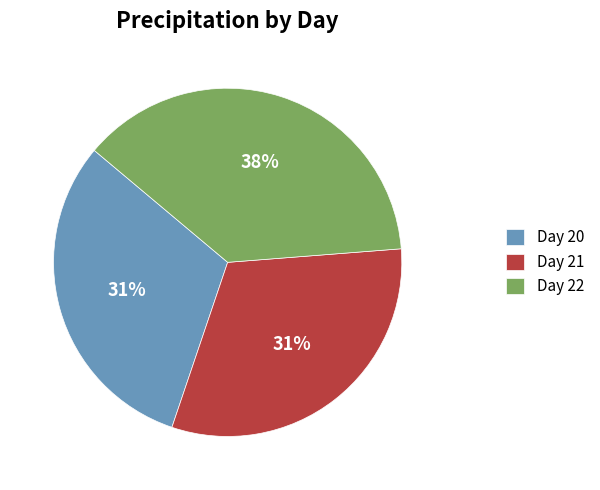

Is it true that Day 21 is 46% of the pie?

False